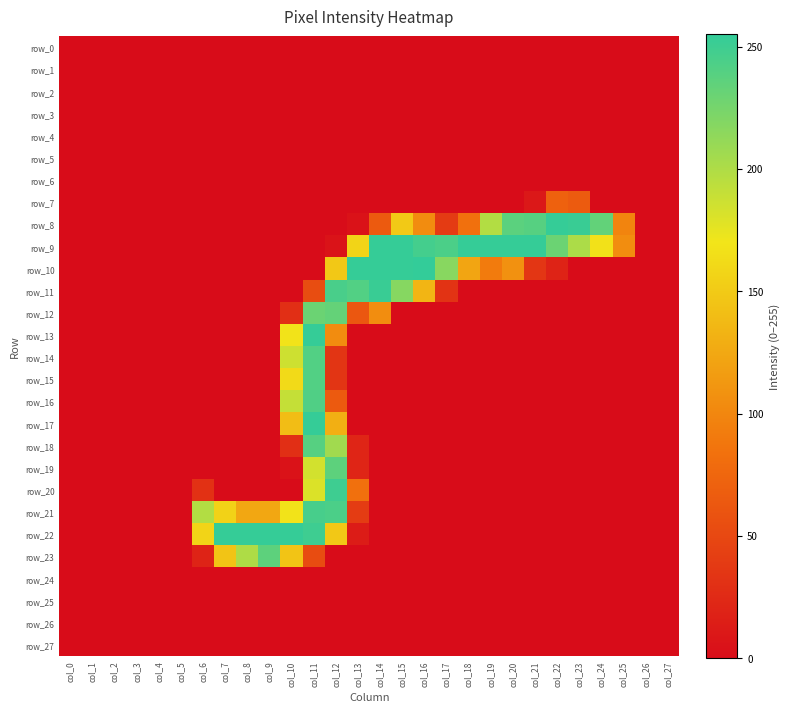

The value of row_13 at col_18 is 82. True or false?

False